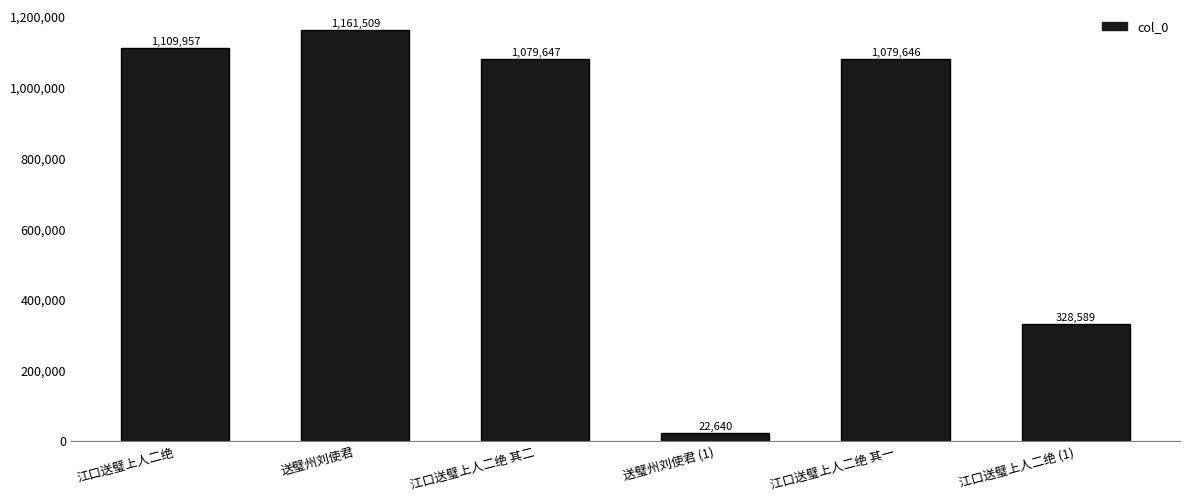

Count the number of data series in this chart.

1